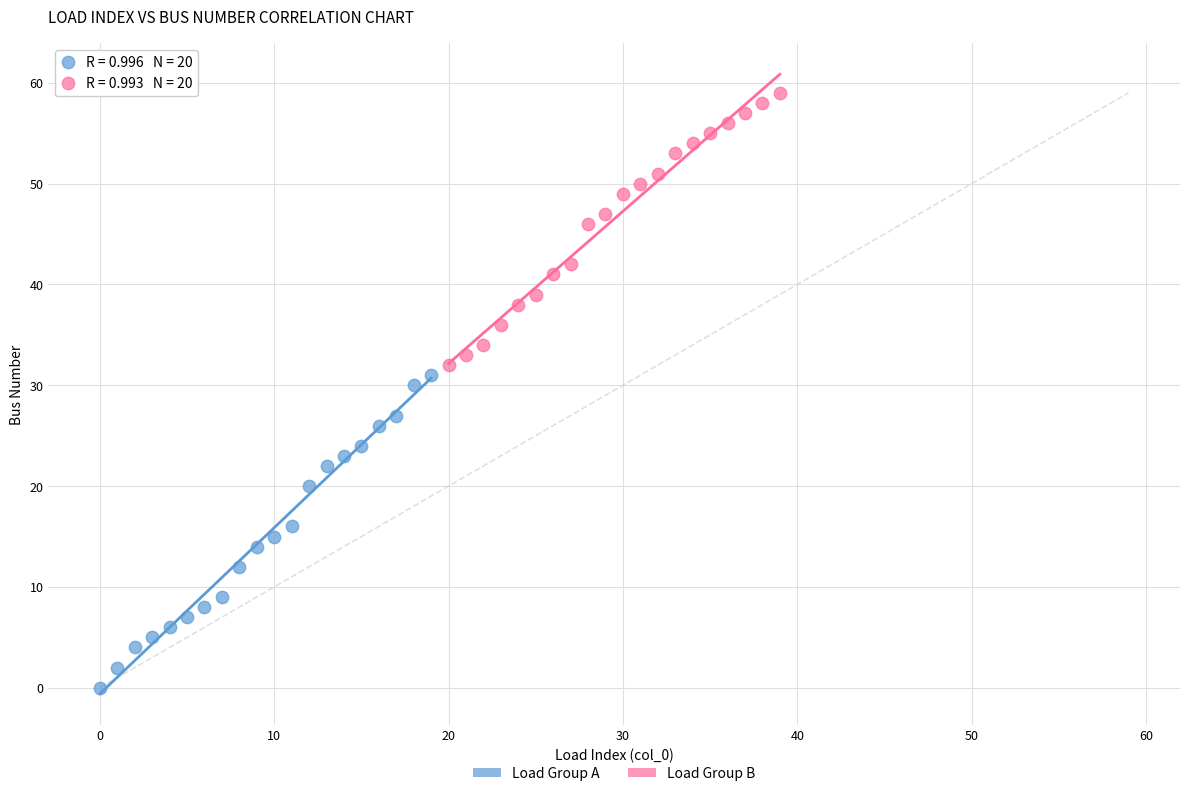

Which series has the largest Y range (max minus min)?

Load Group A